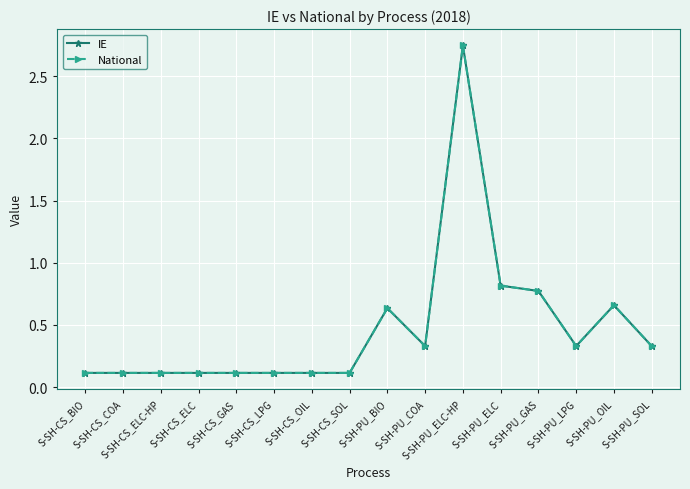

In IE, how many points are higher than both neighbors (excluding endpoints)?

3